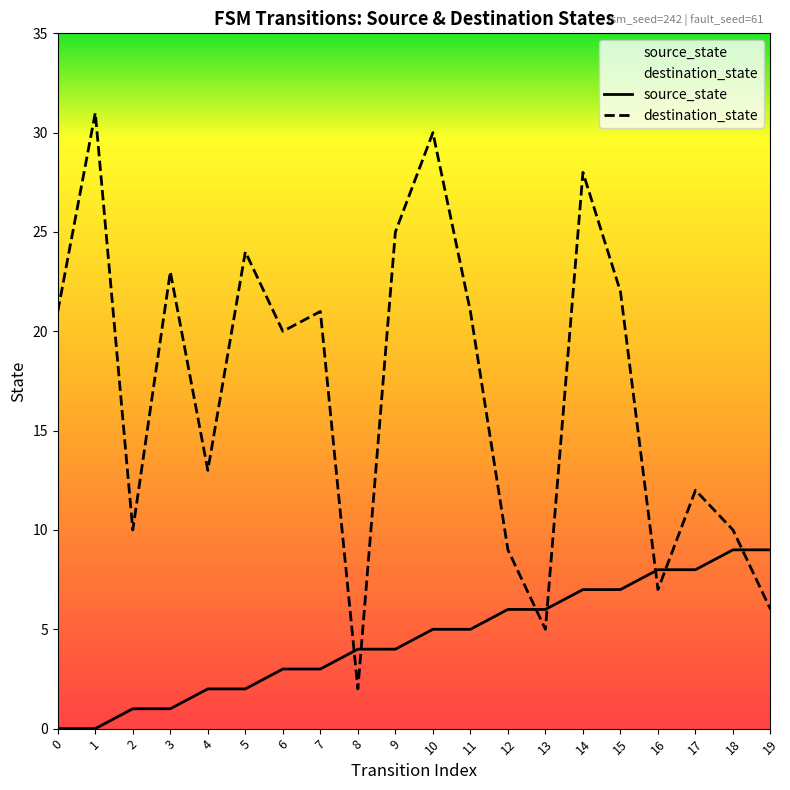

What is the value of the destination_state point at the 16th from the left?

22